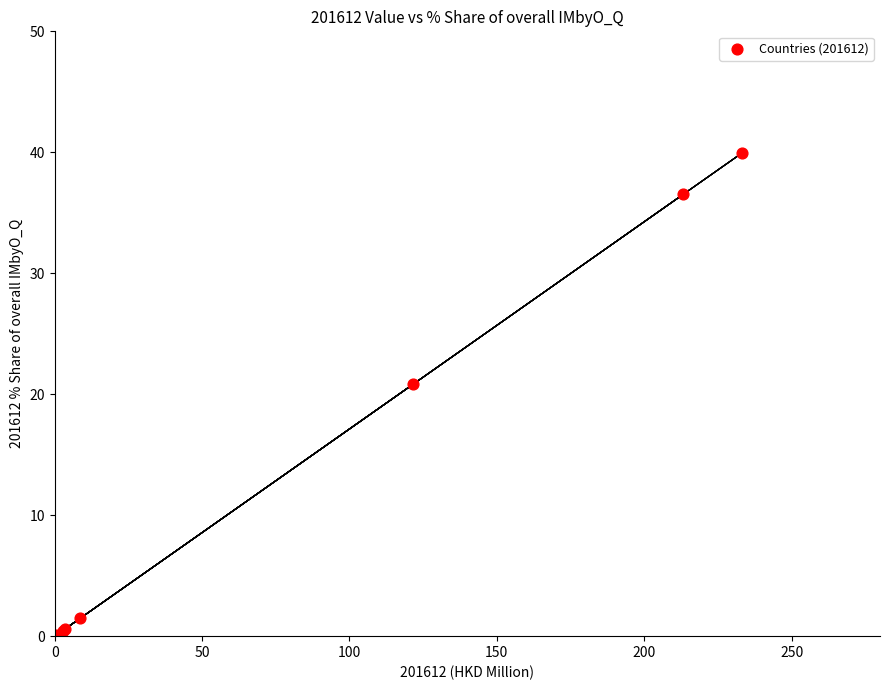

What Y value in the scatter plot is closest to 19?

20.8